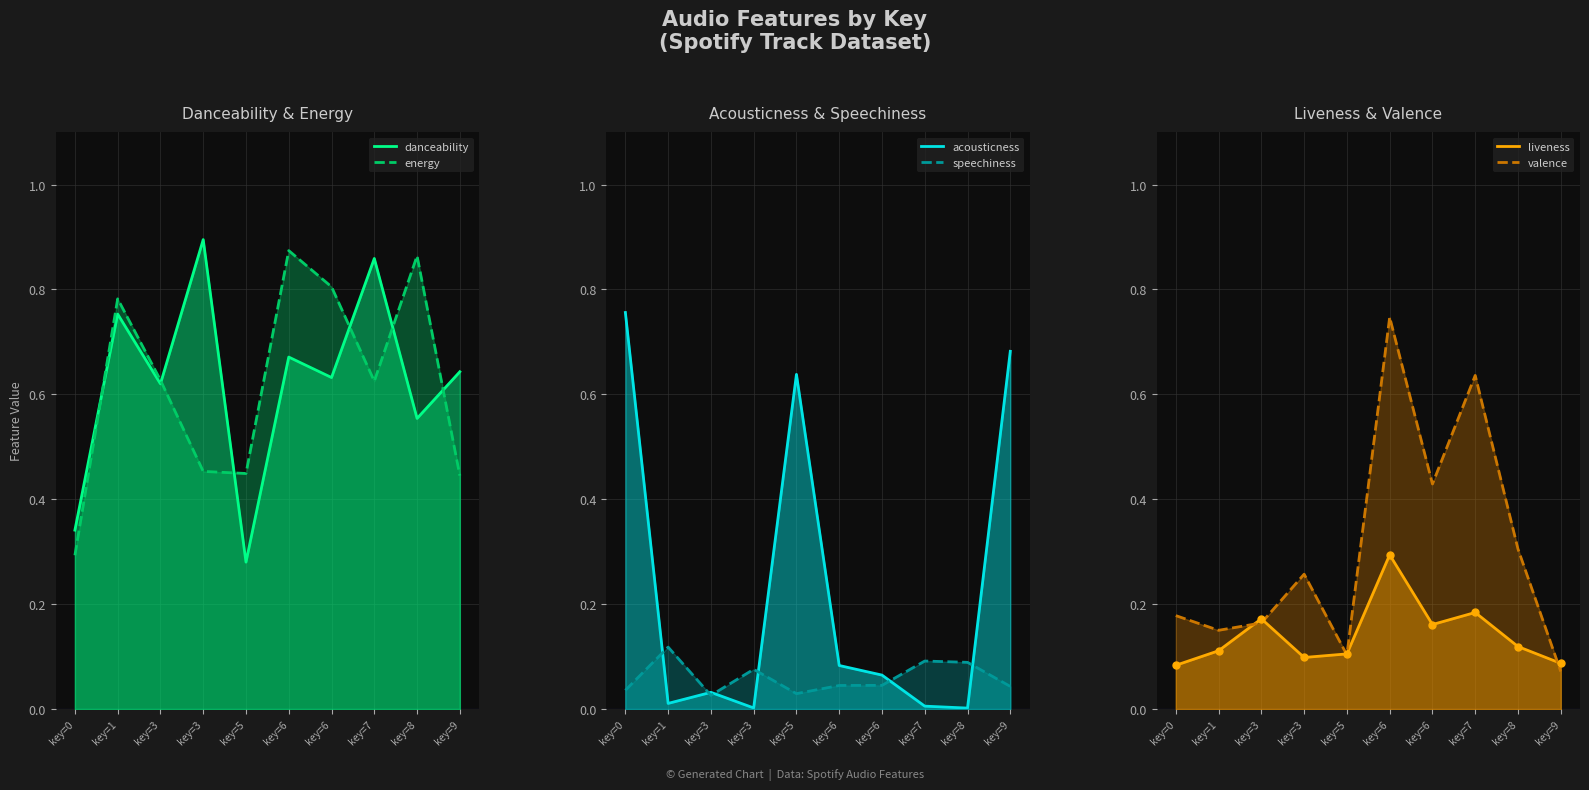

Which label corresponds to the largest value in the chart?

key=3